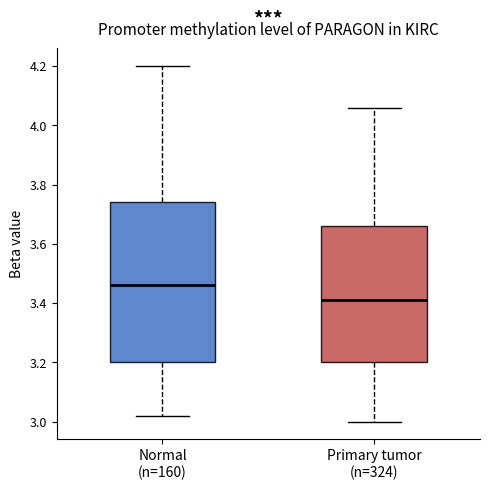

Comparing the boxes themselves (not the whiskers), which one is the tallest?

Normal (n=160)